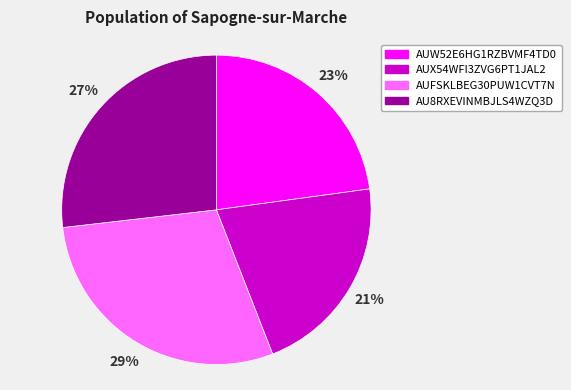

How many segments does this pie chart have?

4